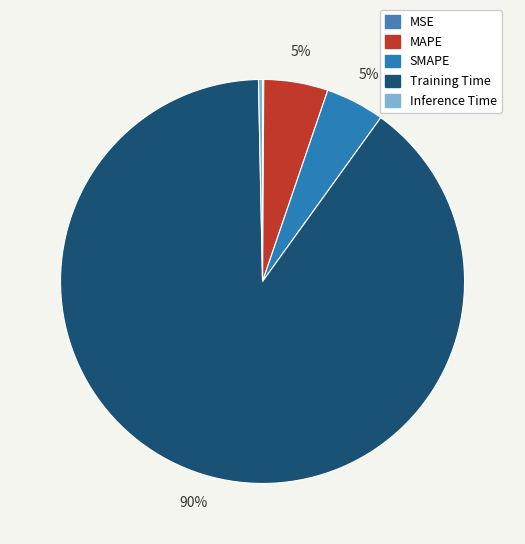

Is there a majority slice in this chart?

Yes